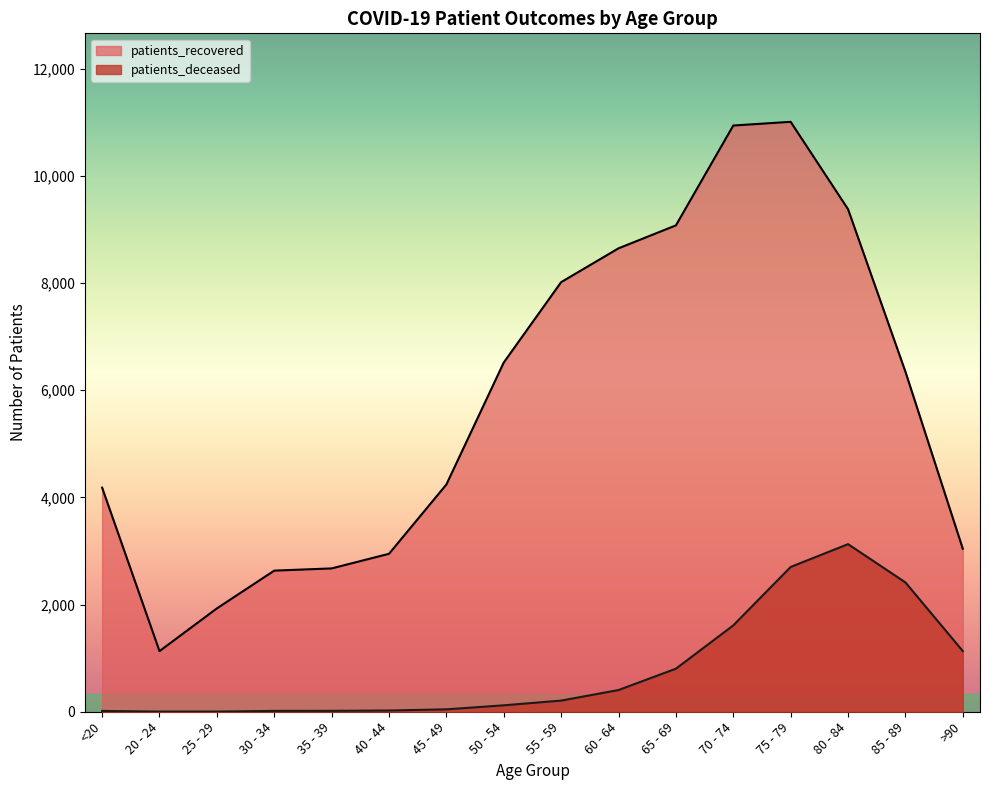

True or false: patients_recovered has more than 2 points higher than both neighbors.

False